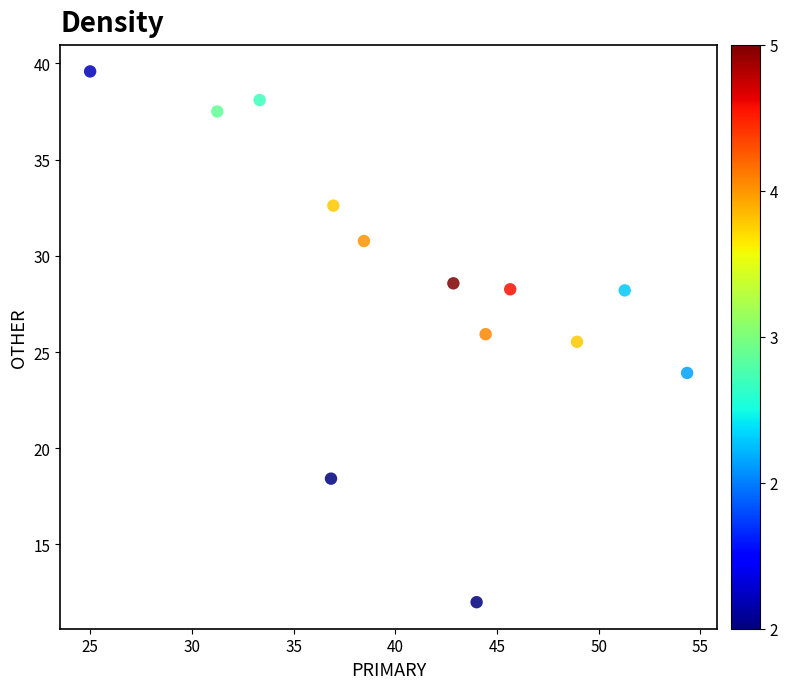

What Y value in the scatter plot is closest to 25?

25.5